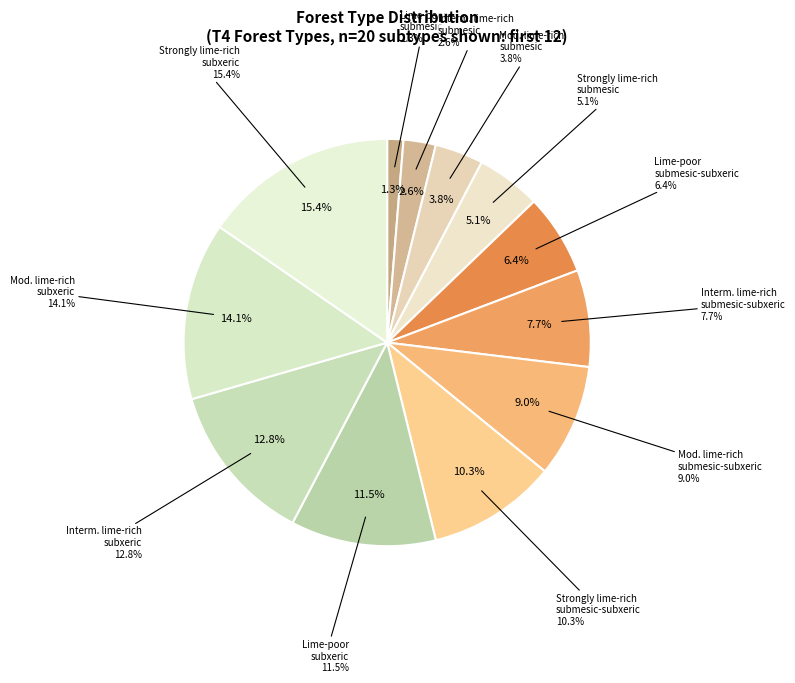

Is there a majority slice in this chart?

No